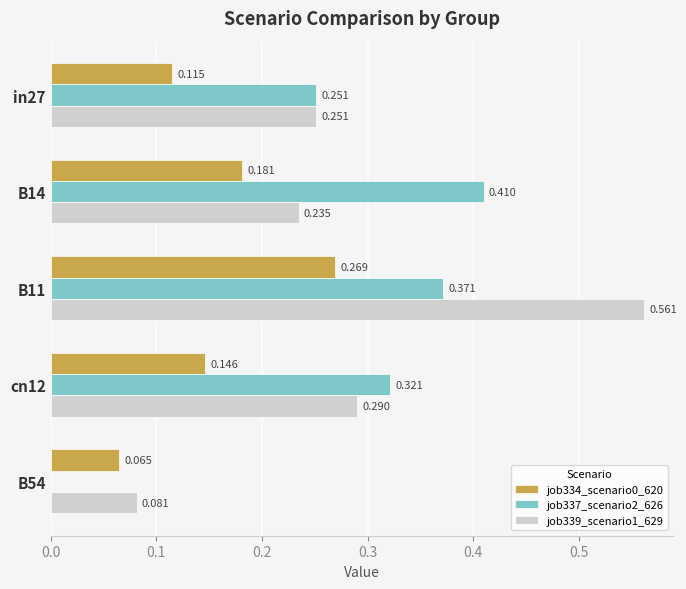

How many series are shown in this chart?

3